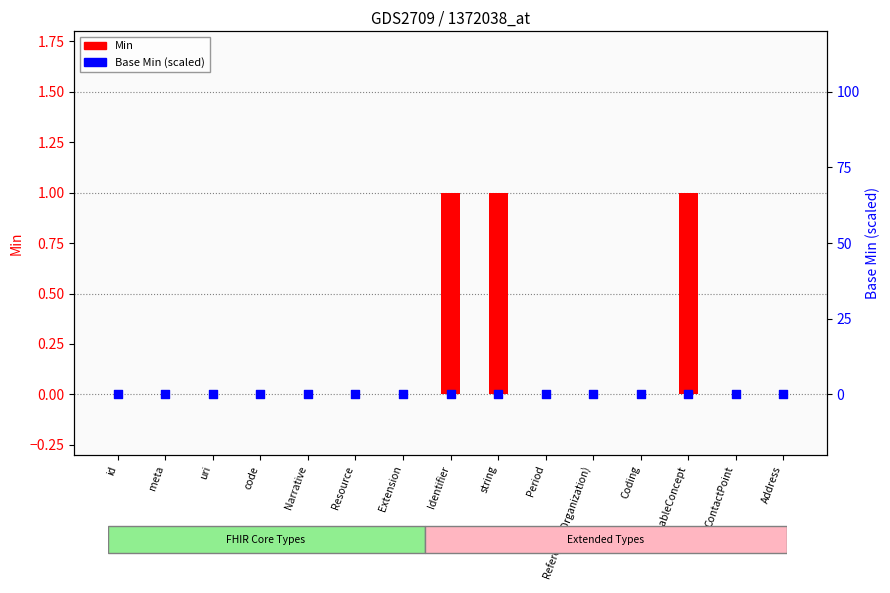

At which category is the sum across all series the highest?

Identifier